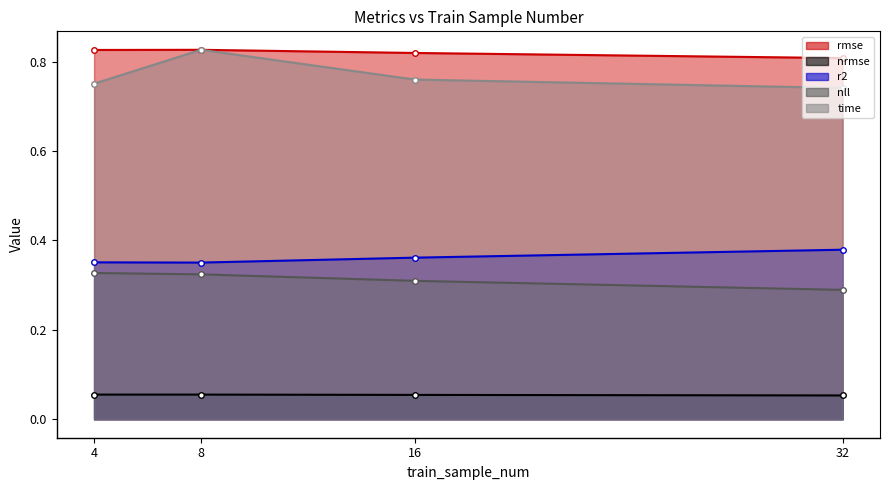

List the series in order of their peak value, highest first.

time, rmse, r2, nll, nrmse